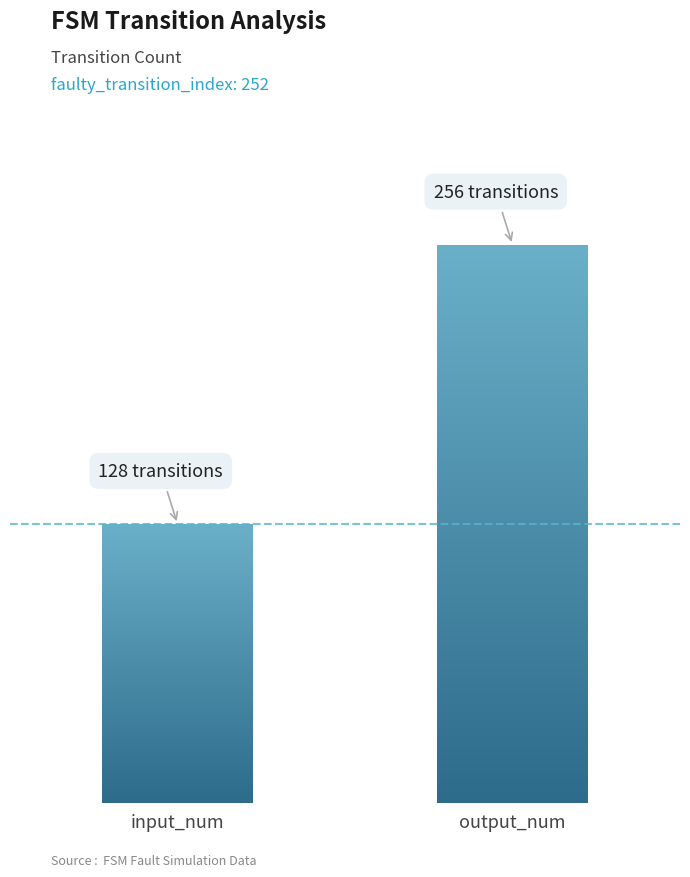

Which label corresponds to the smallest value in the chart?

input_num (2)